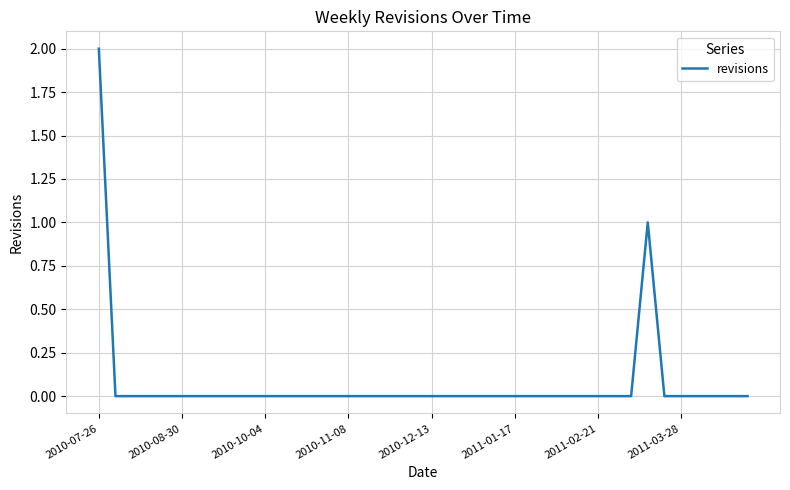

Does the chart display data point markers on the line(s)?

No